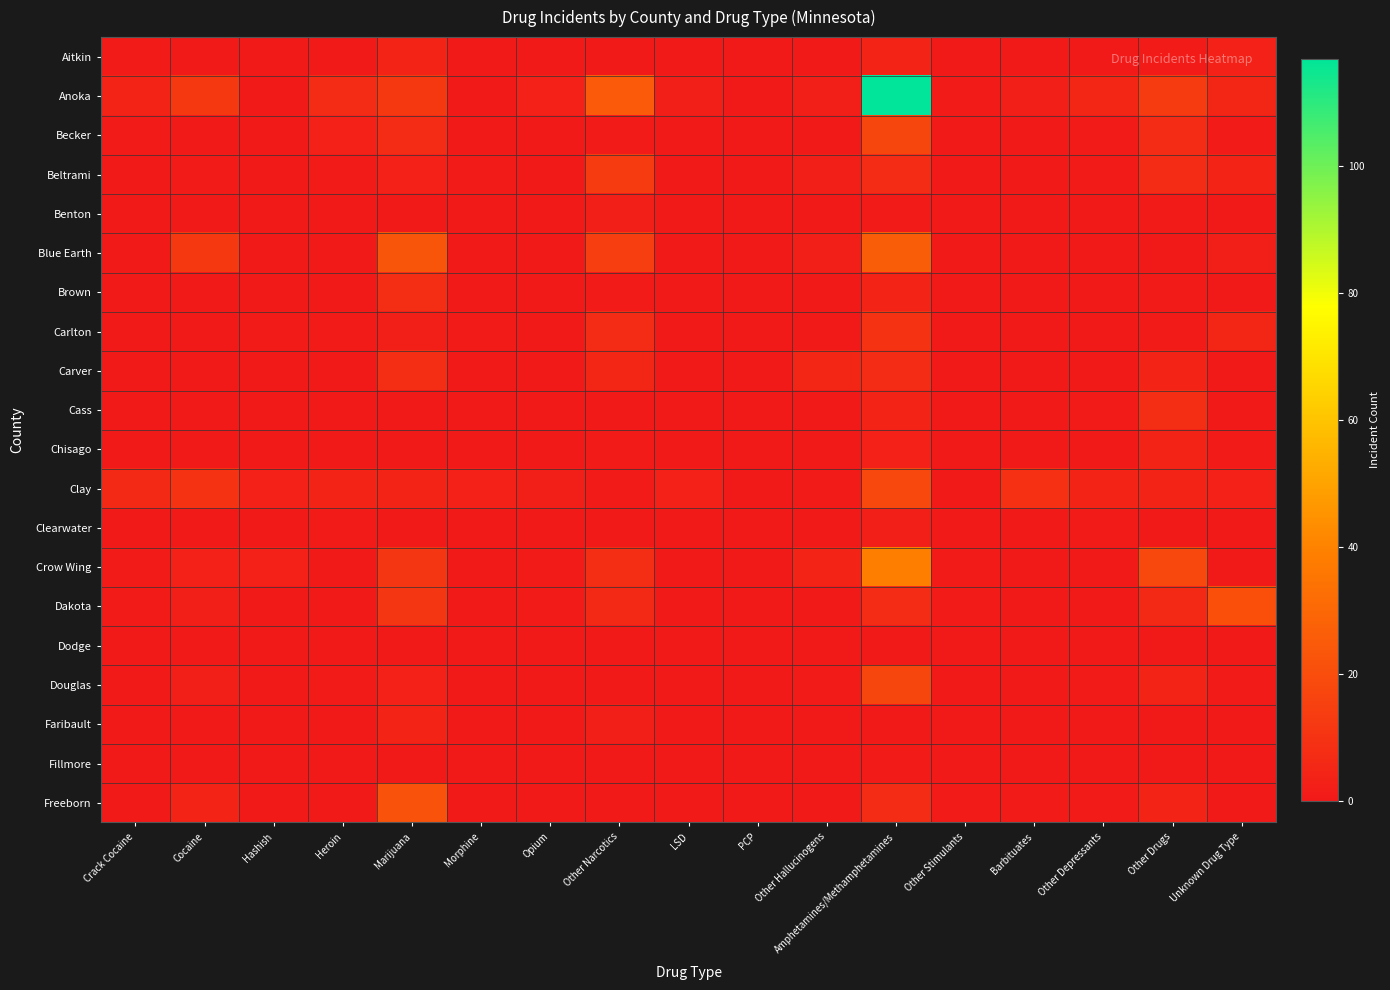

At which category does the chart reach its minimum across all series?

Cocaine